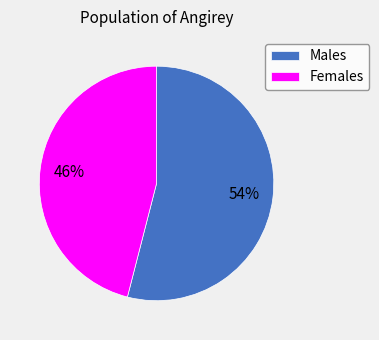

Which slice is the smallest?

Females